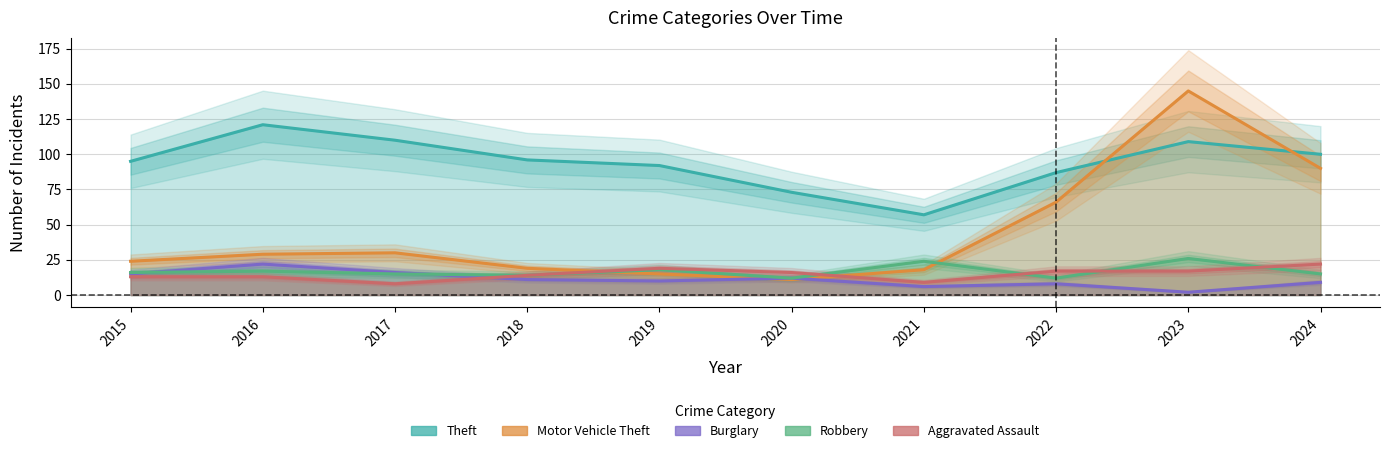

What value does the Aggravated Assault series have at 2023?

17